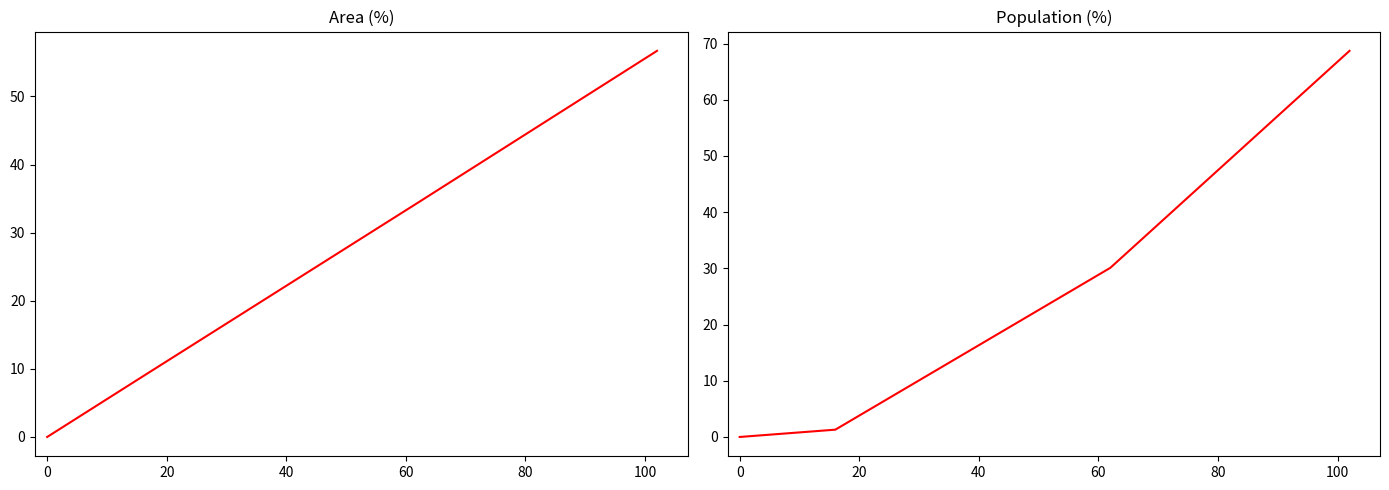

Which series ends up on top after the final intersection of Population (%) and Area (%)?

Population (%)